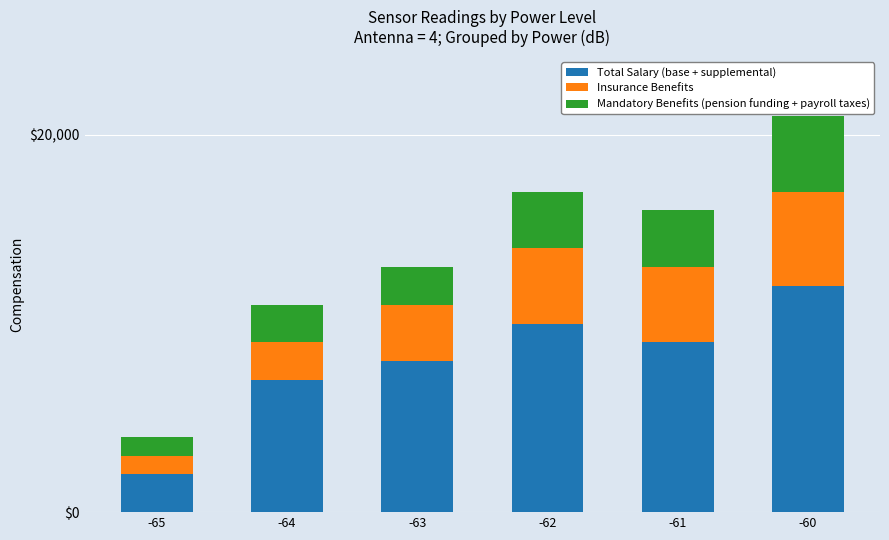

What is the total value across all series at -64?

11000